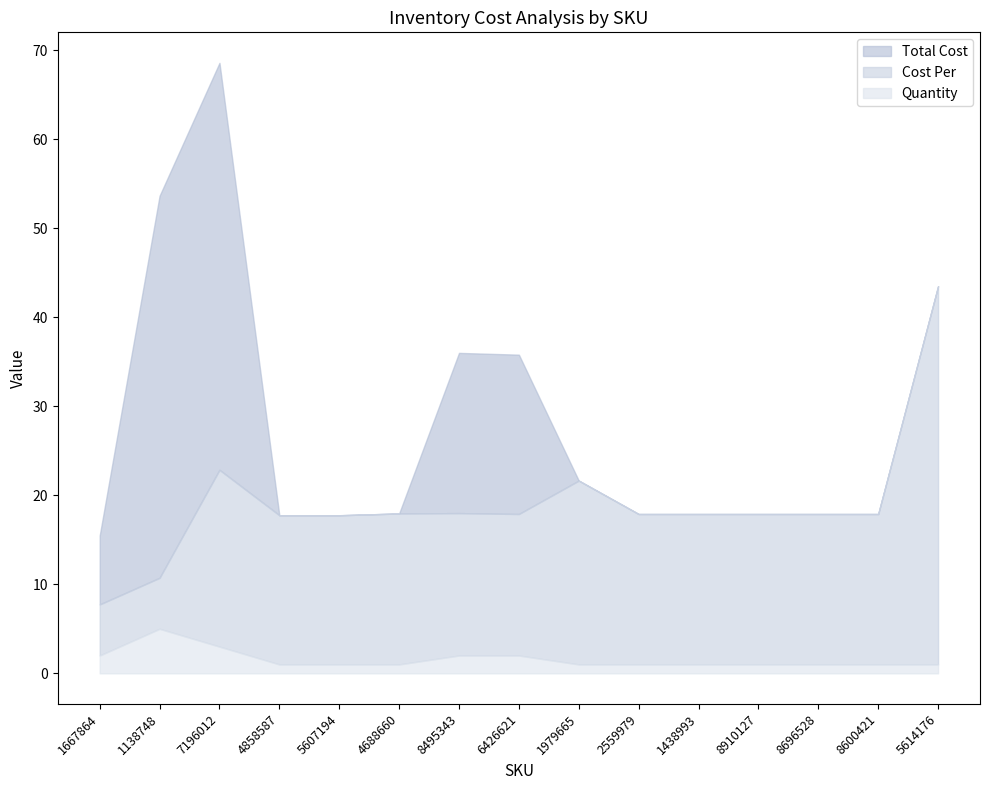

How many Quantity values are between 1 and 2?

13